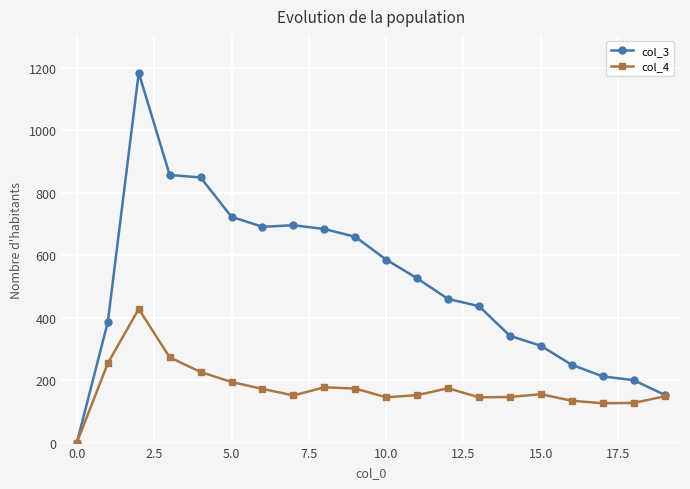

True or false: col_3 has more than 1 interior local peaks.

True